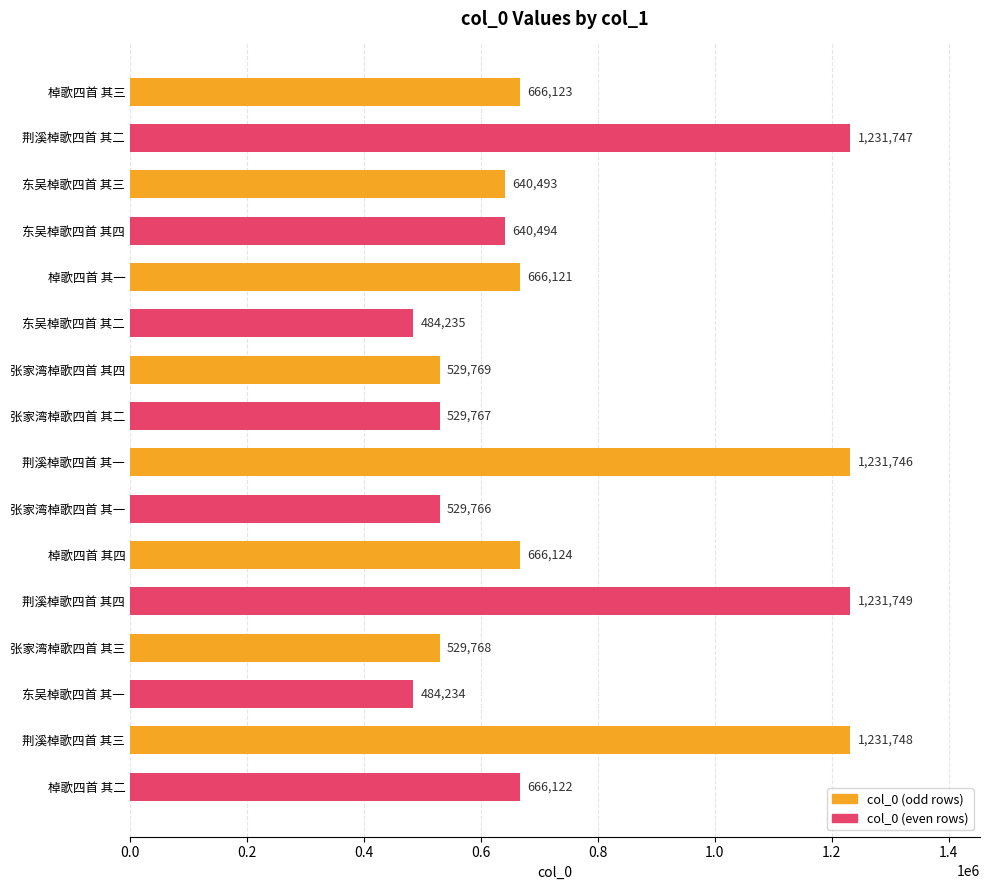

What is the difference between the maximum and minimum values?

747515